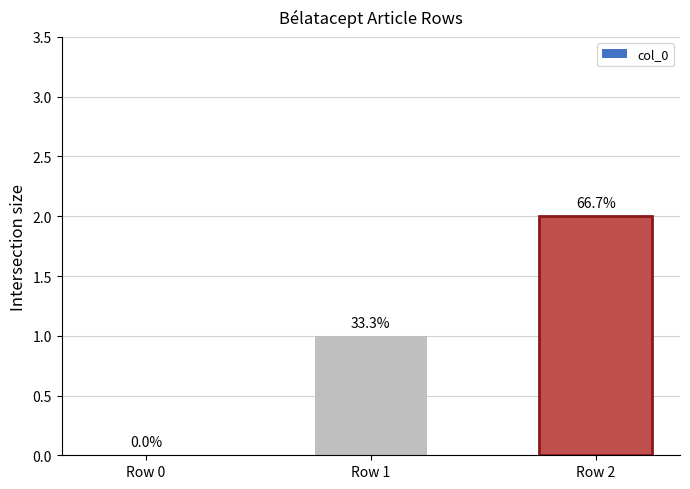

Are the bars horizontal?

No